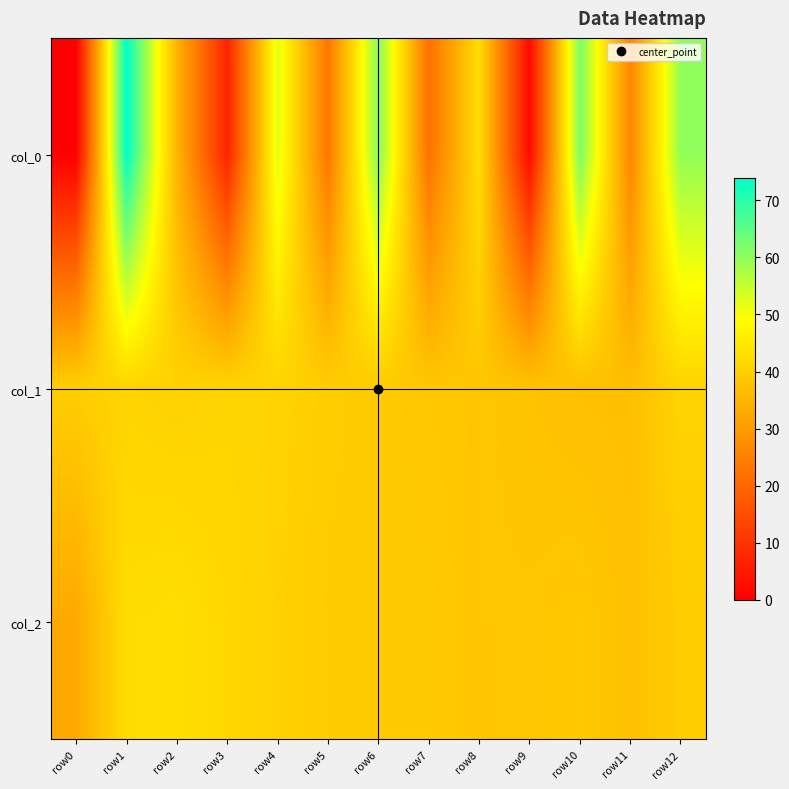

What is the difference between the highest and lowest values at row6?

21.7